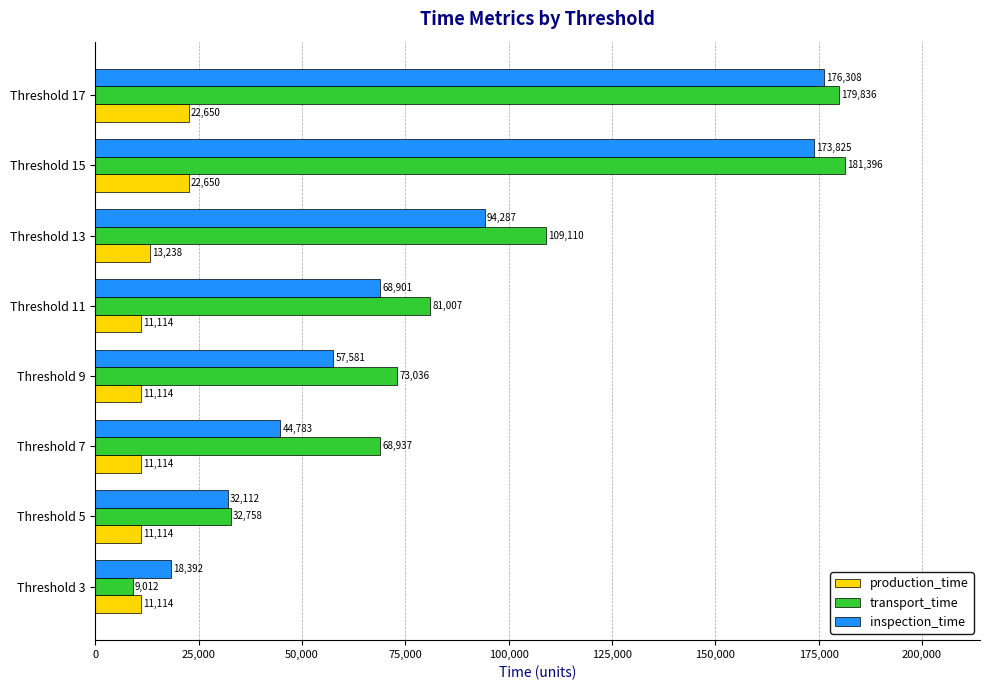

Where is inspection_time nearest to the value 97350?

Threshold 13